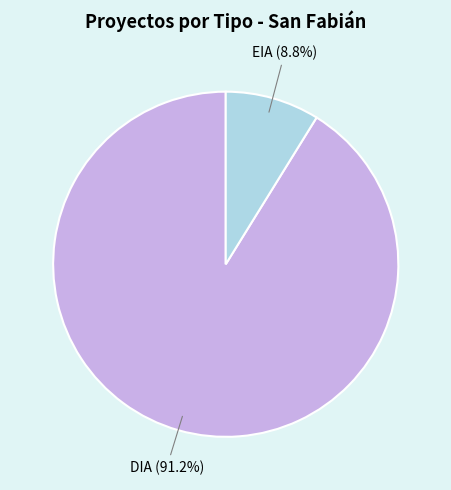

To the nearest percent, what is the combined percentage of EIA and DIA?

100%